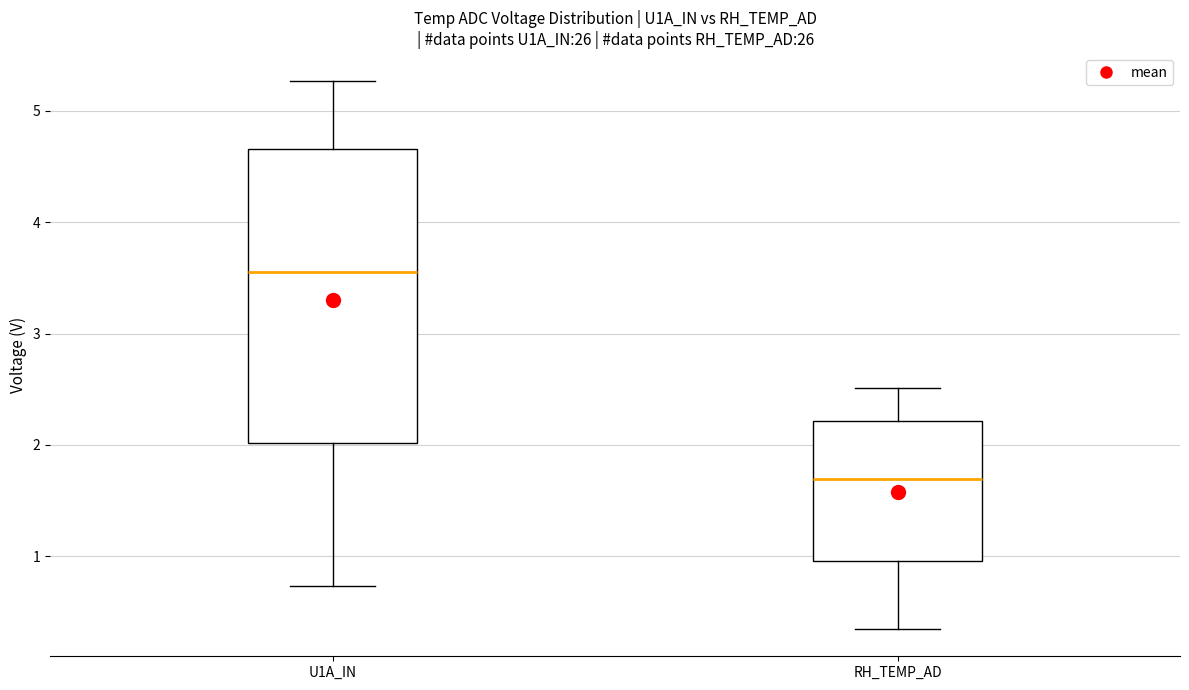

Reading left to right, read every box against the y-axis: the position of its median line, the range the box covers, and the ends of its whiskers. The values are not printed on the chart, so give them approximately, as read against the axis.

U1A_IN: median 3.6, box 2.0 to 4.7, whiskers 0.7 to 5.3
RH_TEMP_AD: median 1.7, box 1.0 to 2.2, whiskers 0.3 to 2.5